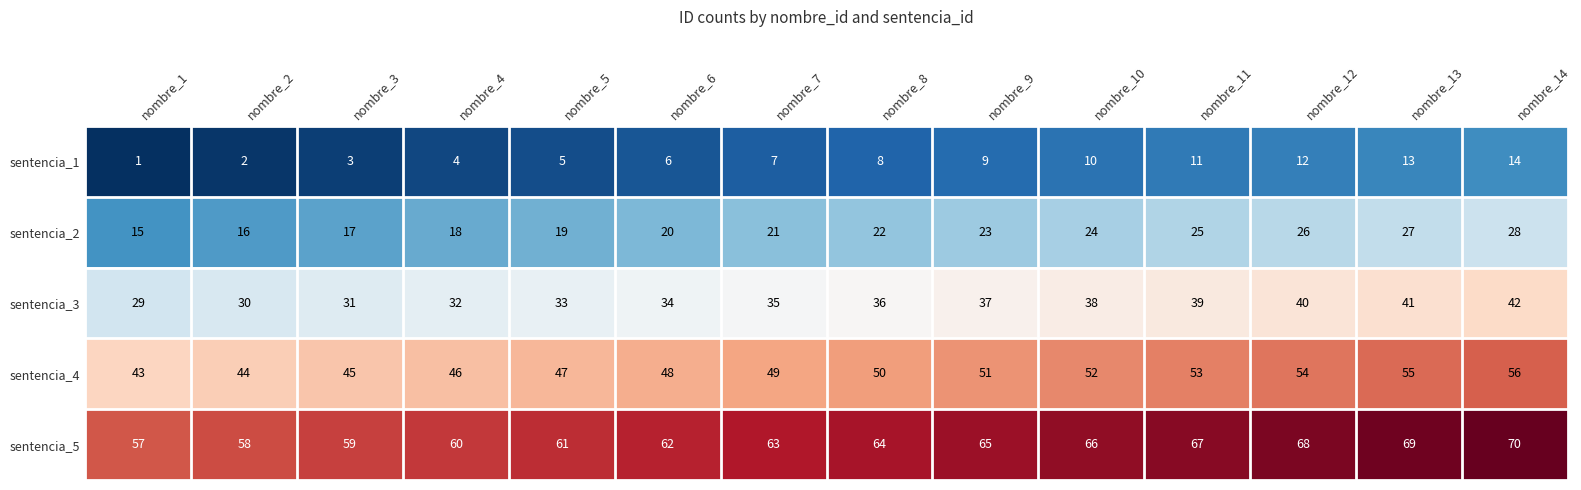

How many distinct data groups are displayed?

5